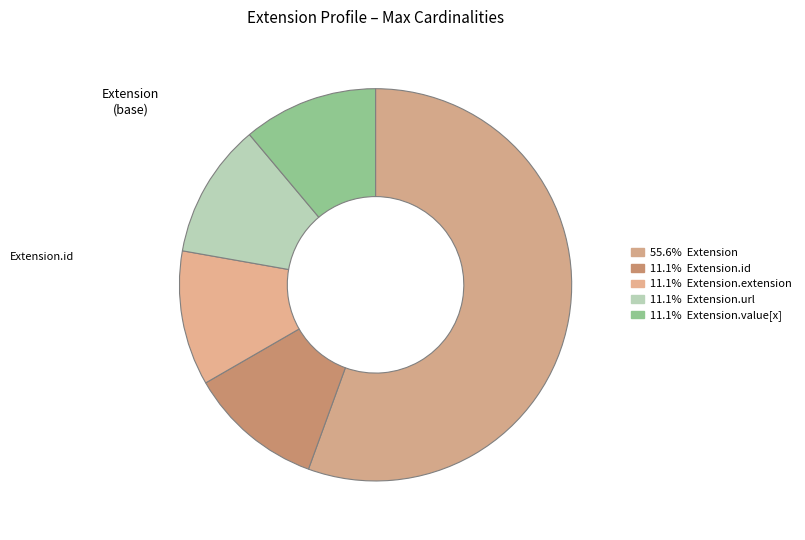

How many segments does this pie chart have?

5